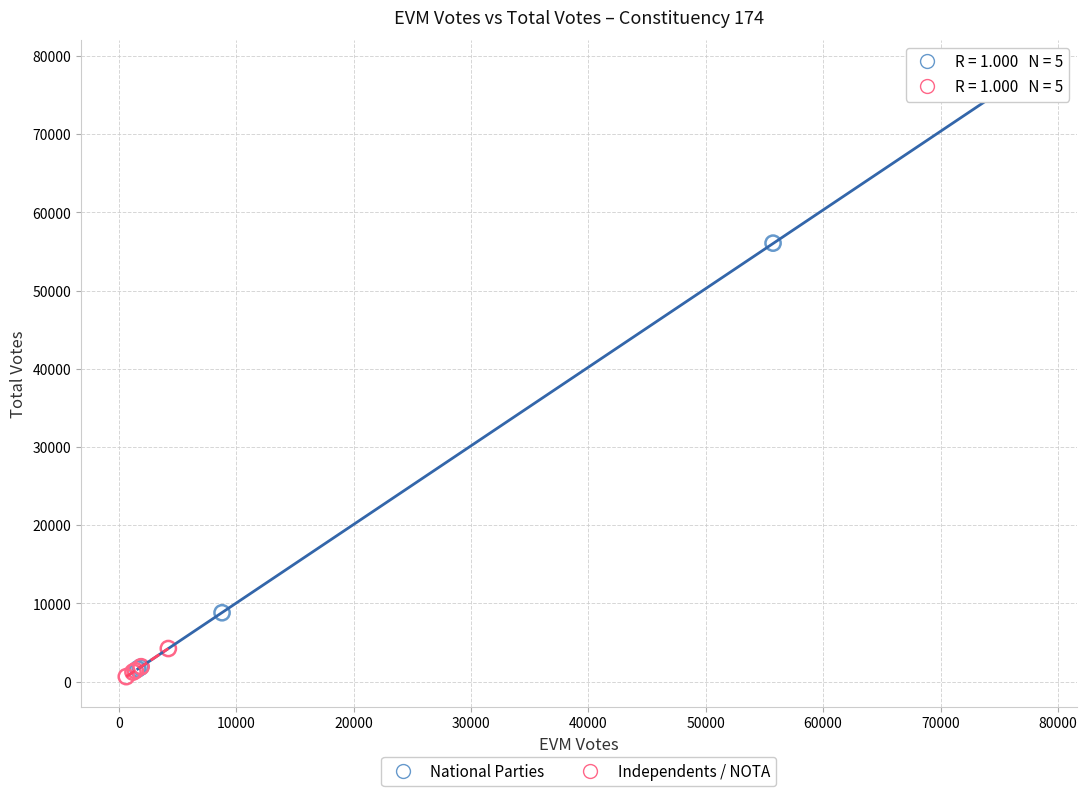

Which series has the largest Y range (max minus min)?

National Parties